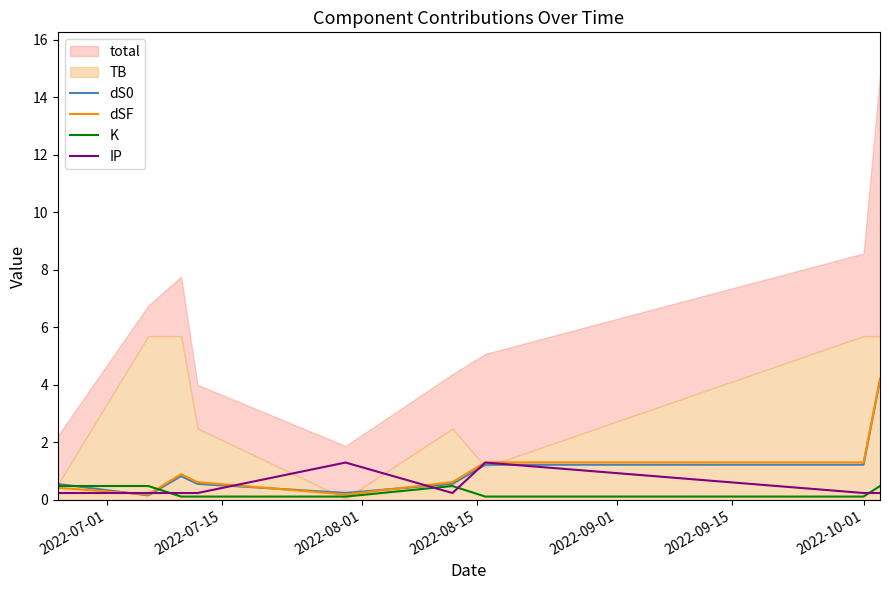

After their last crossing, which series has the higher values: dSF or IP?

dSF